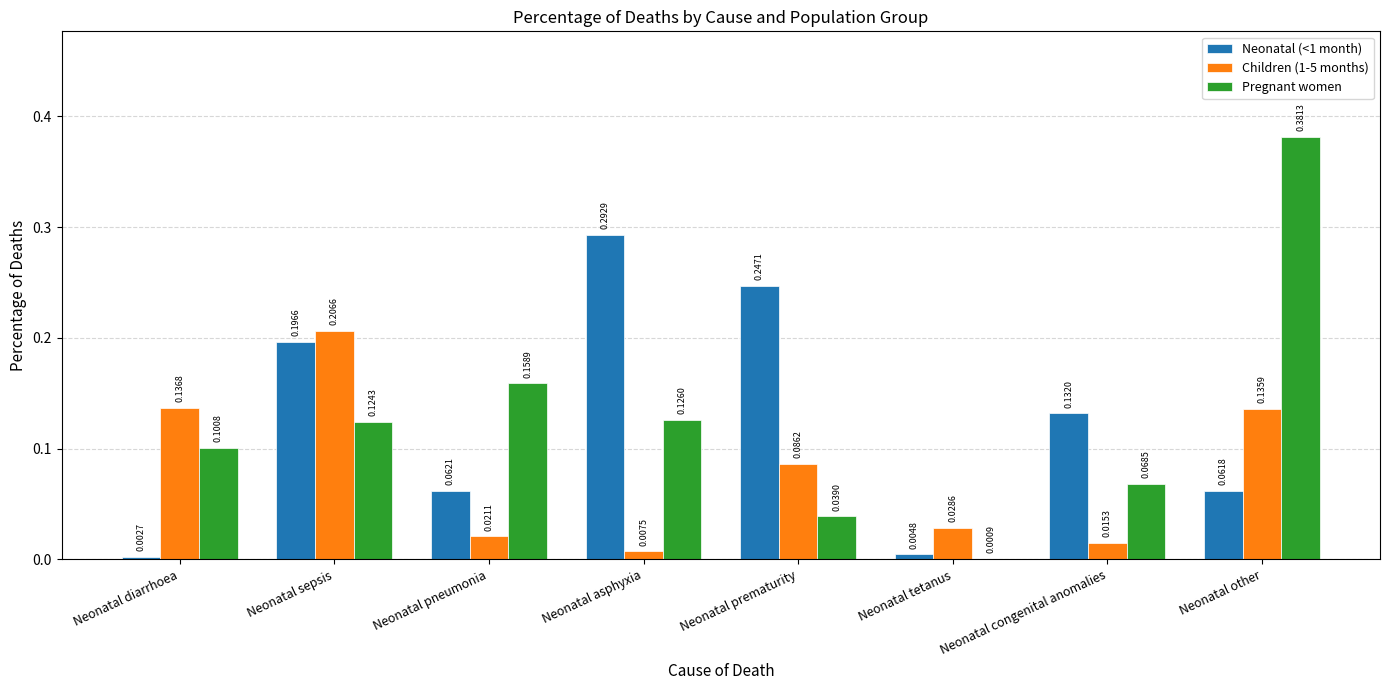

Is it true that Neonatal (<1 month) equals 0.4 at Neonatal prematurity?

False